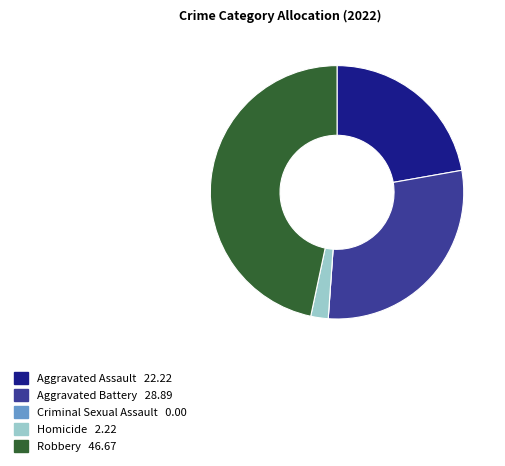

Do Aggravated Assault and Aggravated Battery together represent more than half of the pie?

Yes